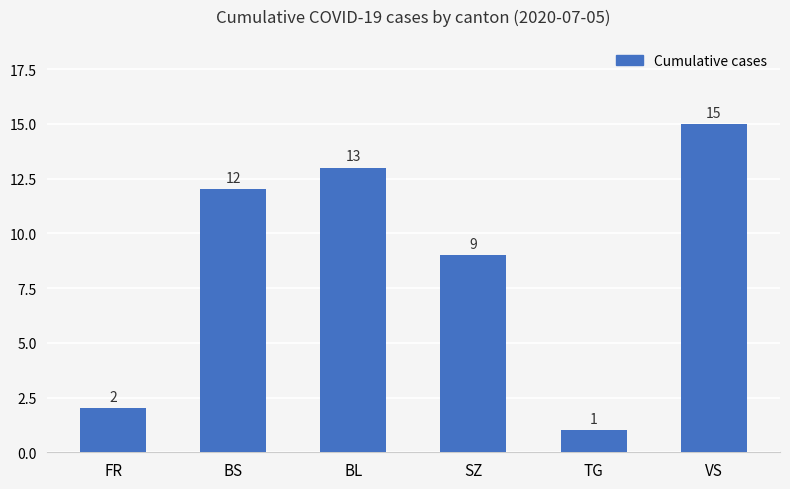

What is the difference between the maximum and minimum values?

14